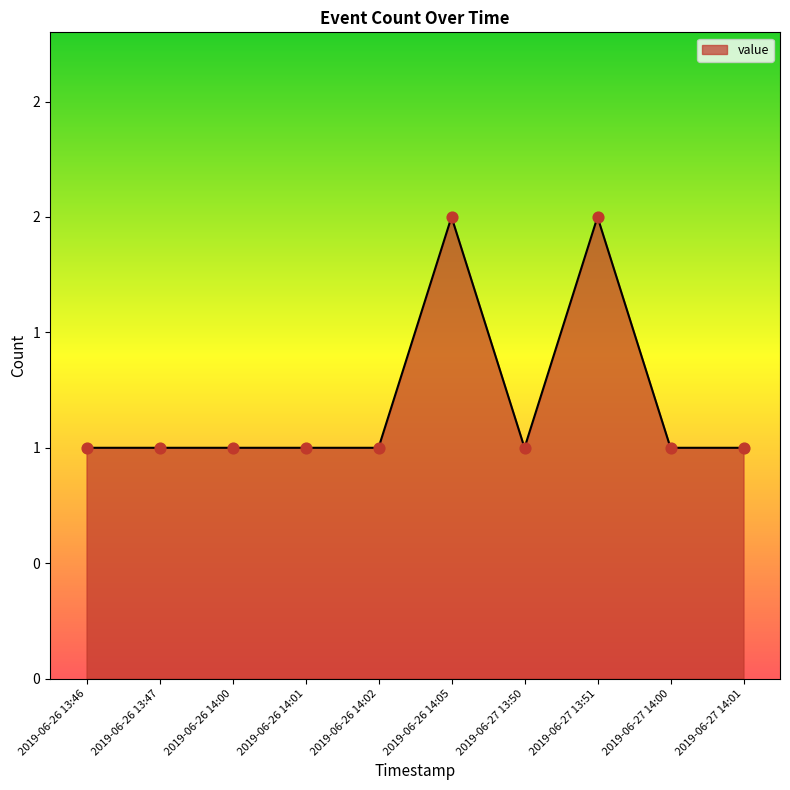

What is the ratio of the value at 2019-06-26 14:05 to the value at 2019-06-26 14:01?

2.0